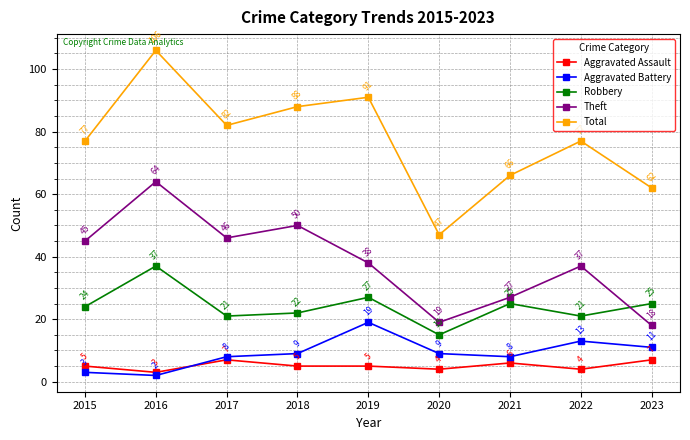

Is the value of Robbery at 2017 greater than the value of Total at 2021?

No